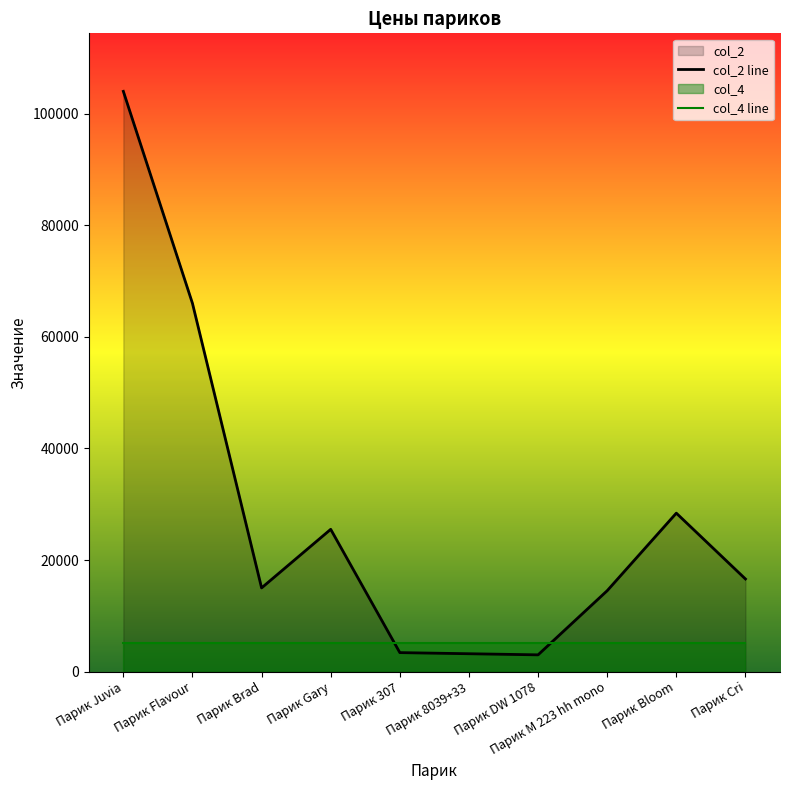

Reading right to left, extract all data points from this chart.

col_2 line: 16600.0	28400.0	14500.0	3000.0	3200.0	3400.0	25499.0	14999.0	66000.0	103999.0
col_4 line: 5200.0	5200.0	5200.0	5200.0	5200.0	5200.0	5200.0	5200.0	5200.0	5200.0